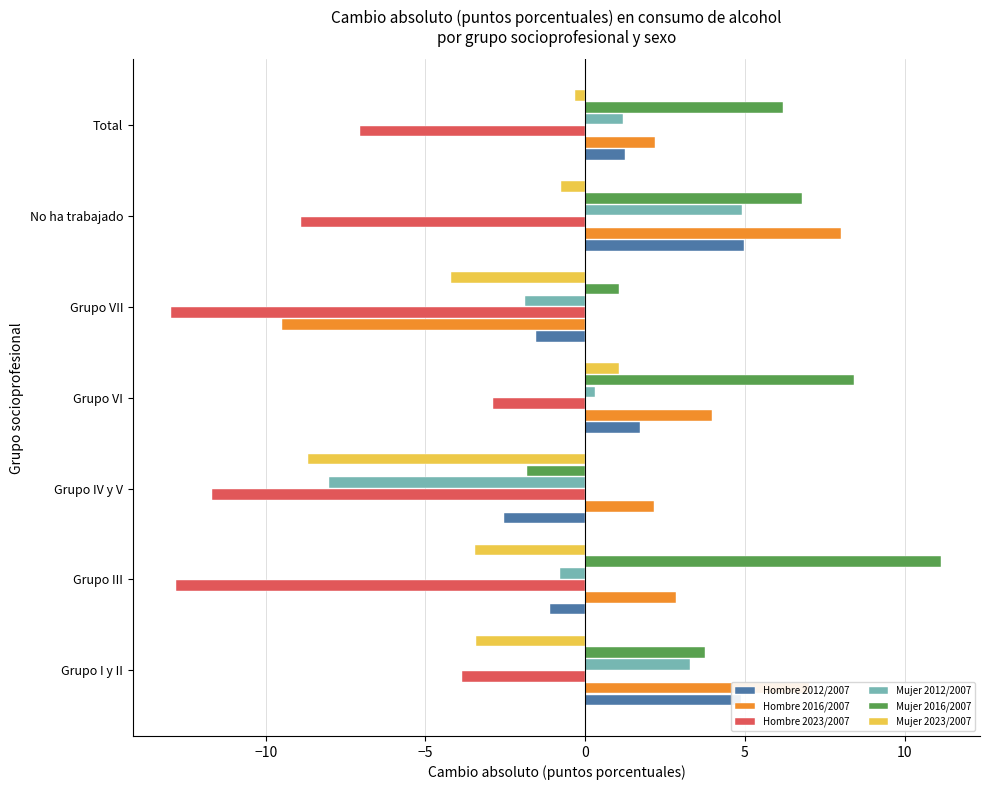

Which series has the widest spread of values?

Hombre 2016/2007